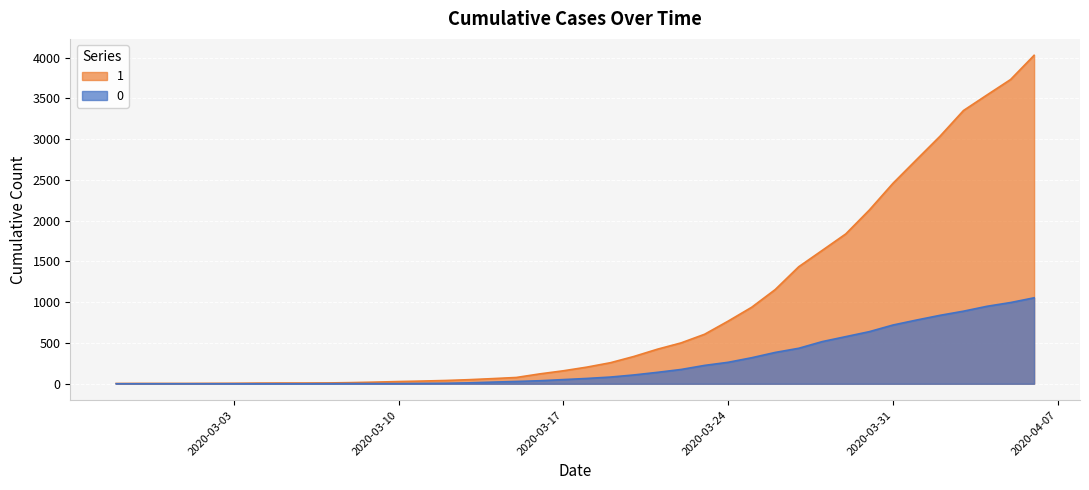

True or false: 0 and 1 intersect in this chart.

False